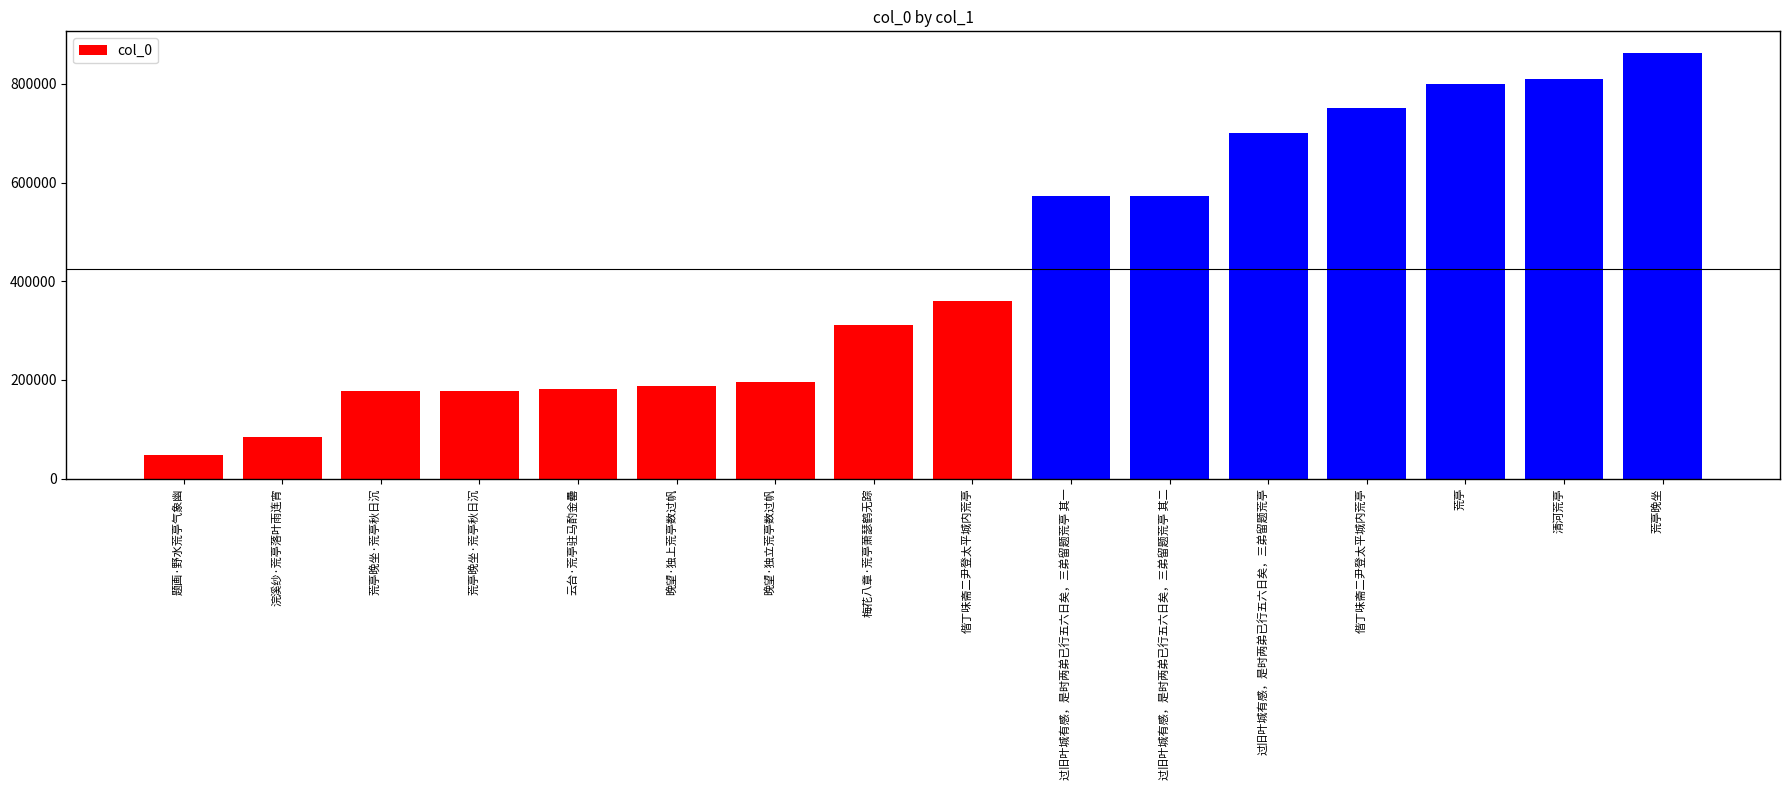

How many data points are less than 359959?

8